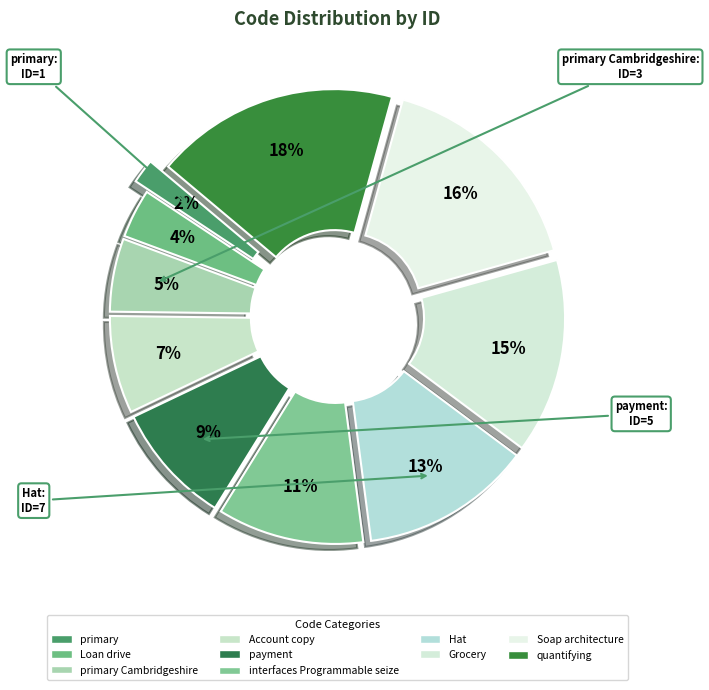

How many segments does this pie chart have?

10